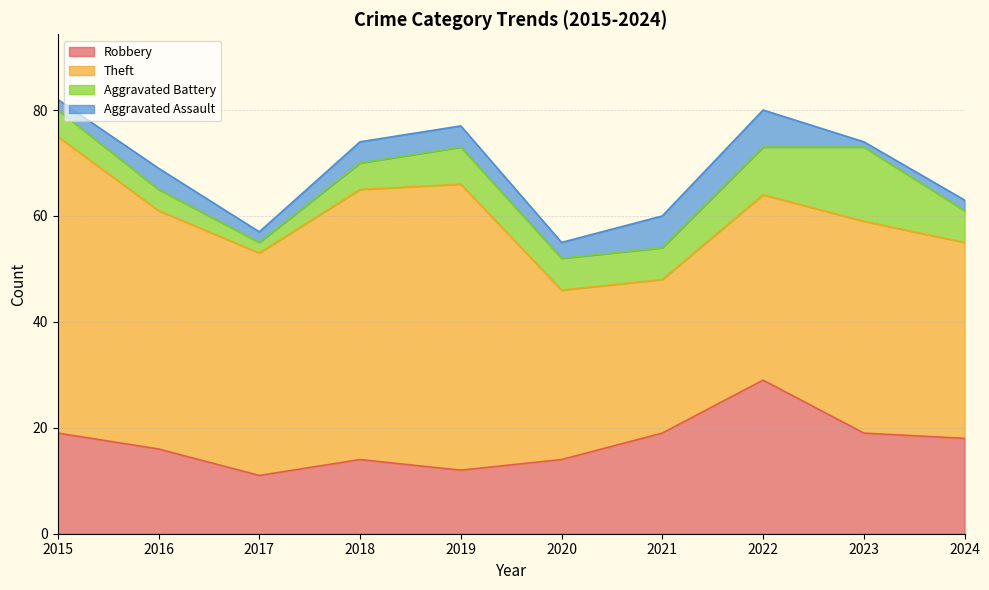

How many interior local valleys does the Theft series have?

2